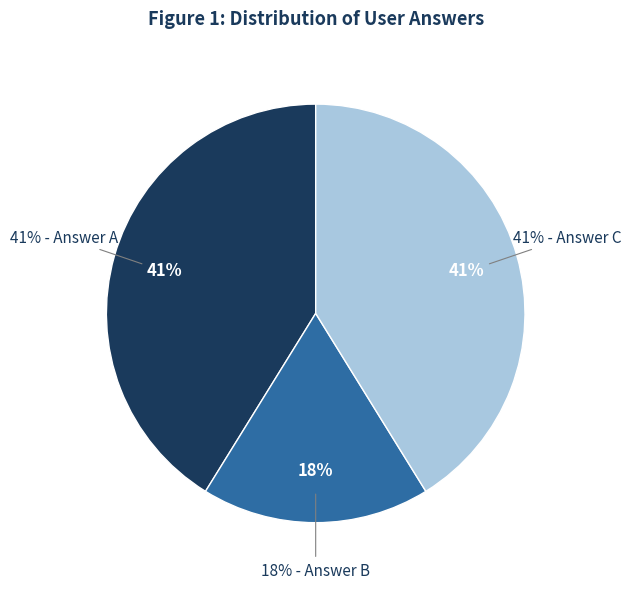

Which slice is the largest?

a